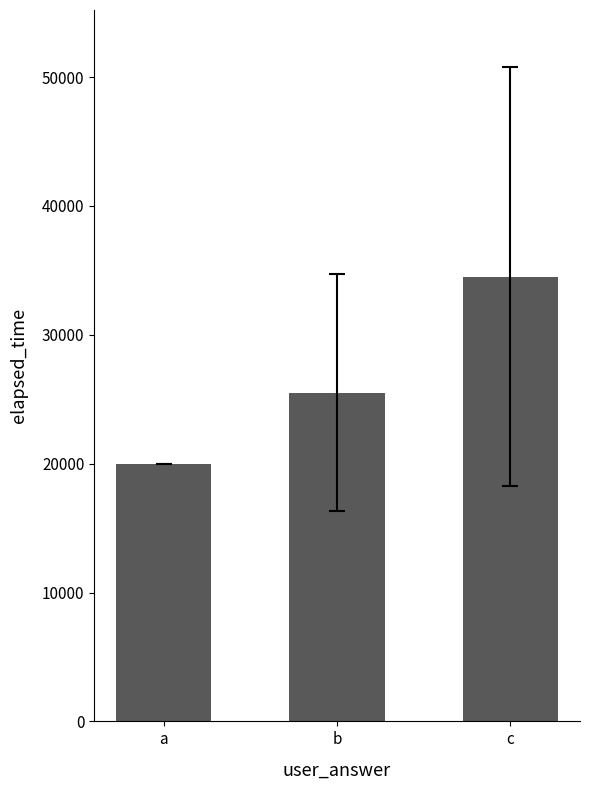

What is the change in value from a to b?

+5500